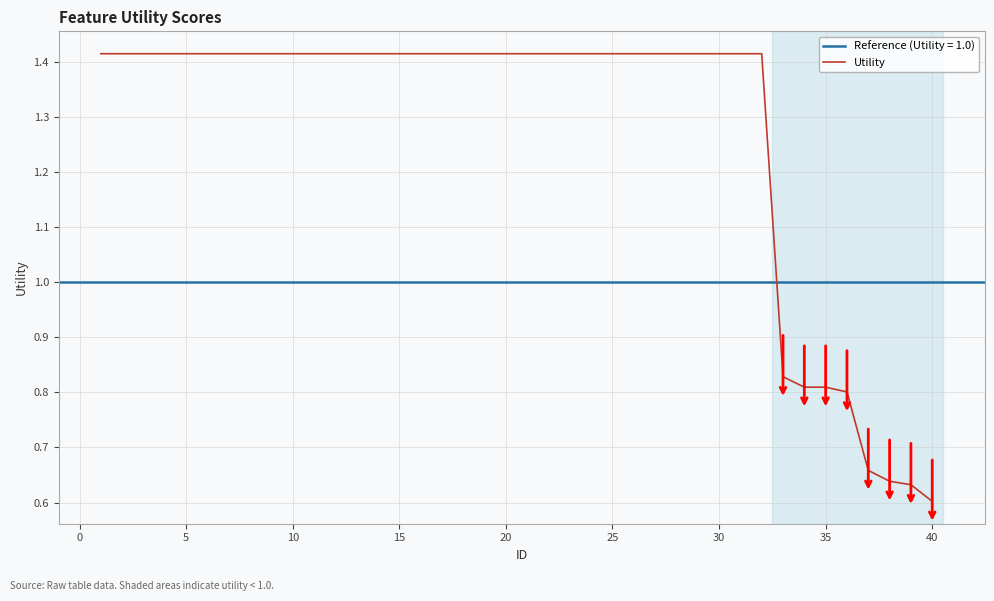

True or false: the data shows 0.3 at 30.

False